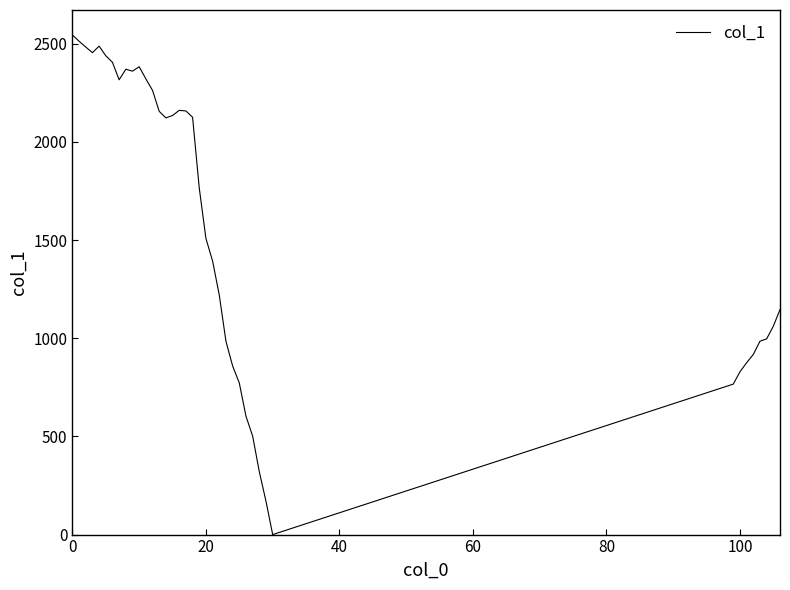

How many distinct data groups are displayed?

1